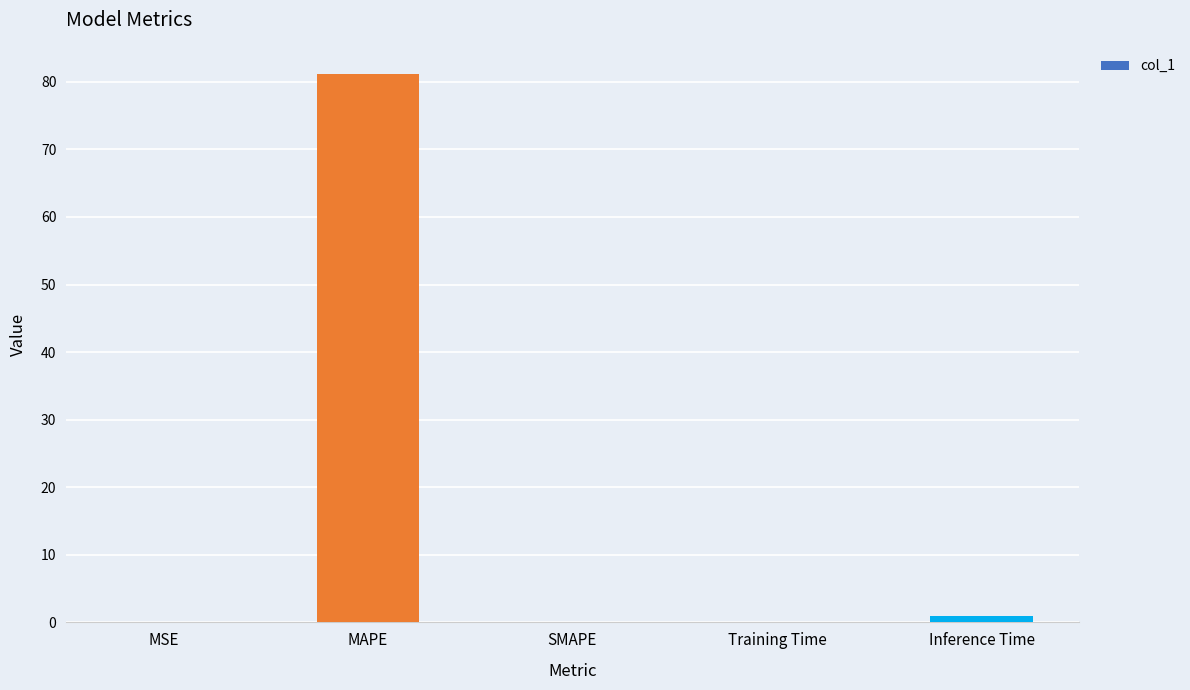

Count the number of categories in the chart.

5